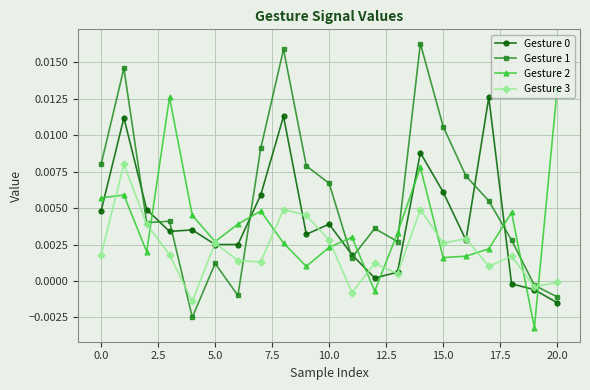

True or false: Gesture 3 and Gesture 0 intersect in this chart.

True